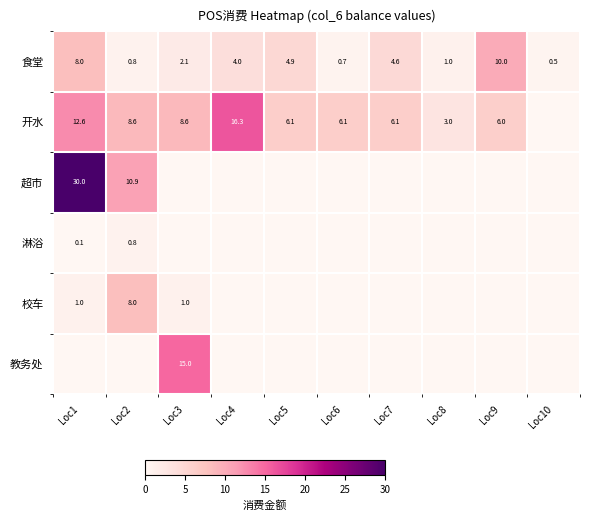

Where does the 食堂 series first go above 4?

Loc1